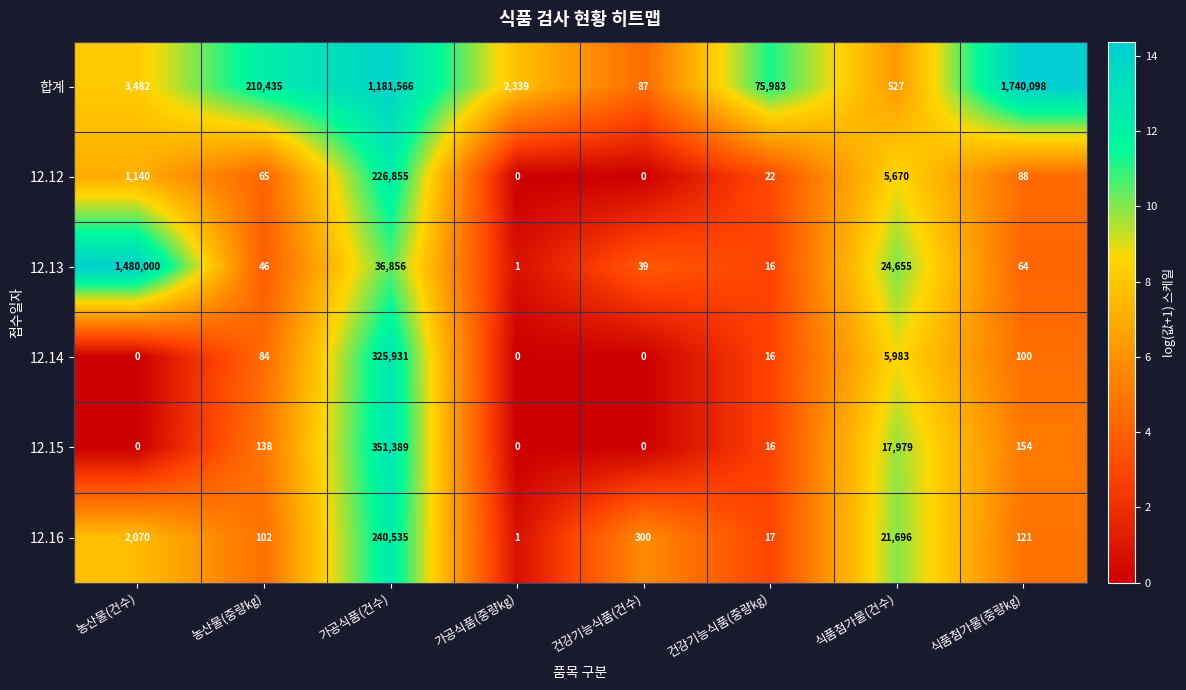

Which category has the highest value across all series?

식품첨가물(중량㎏)